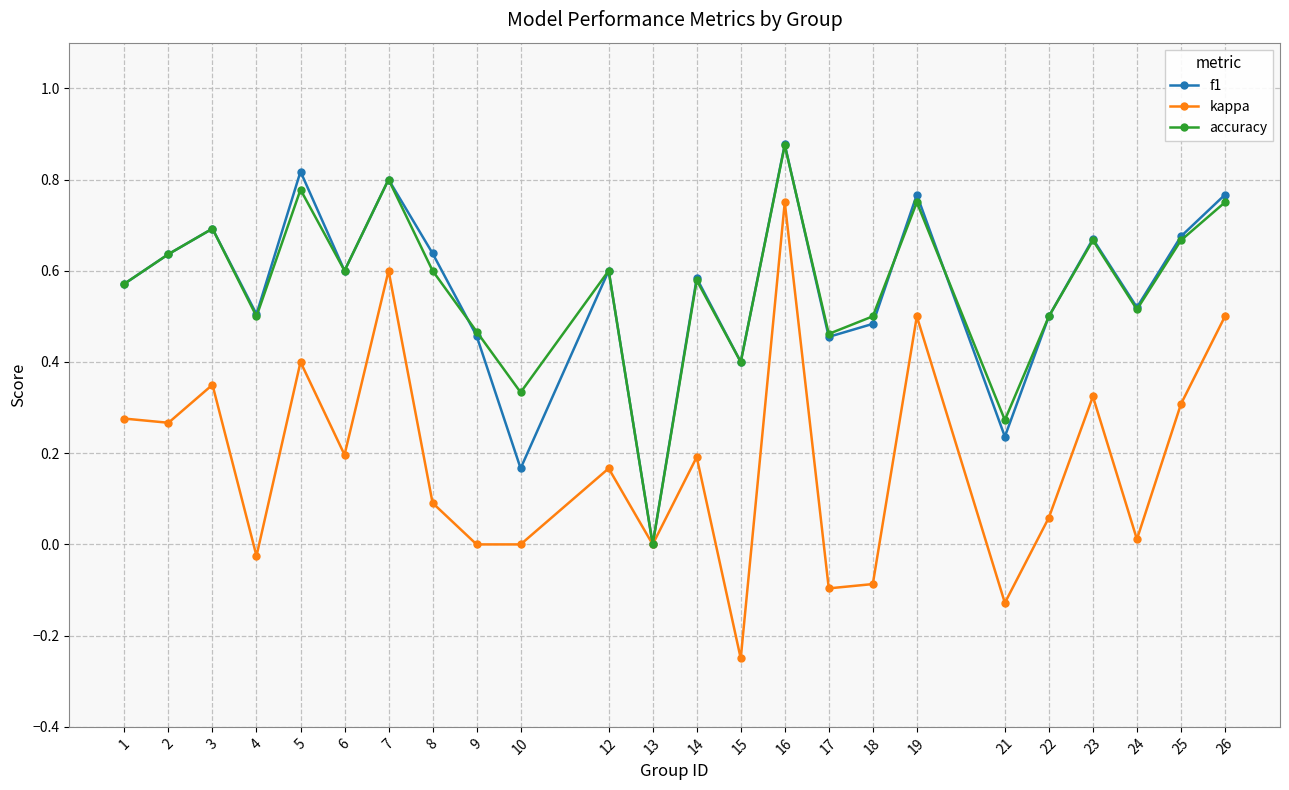

Which category has the highest value in the kappa series?

16